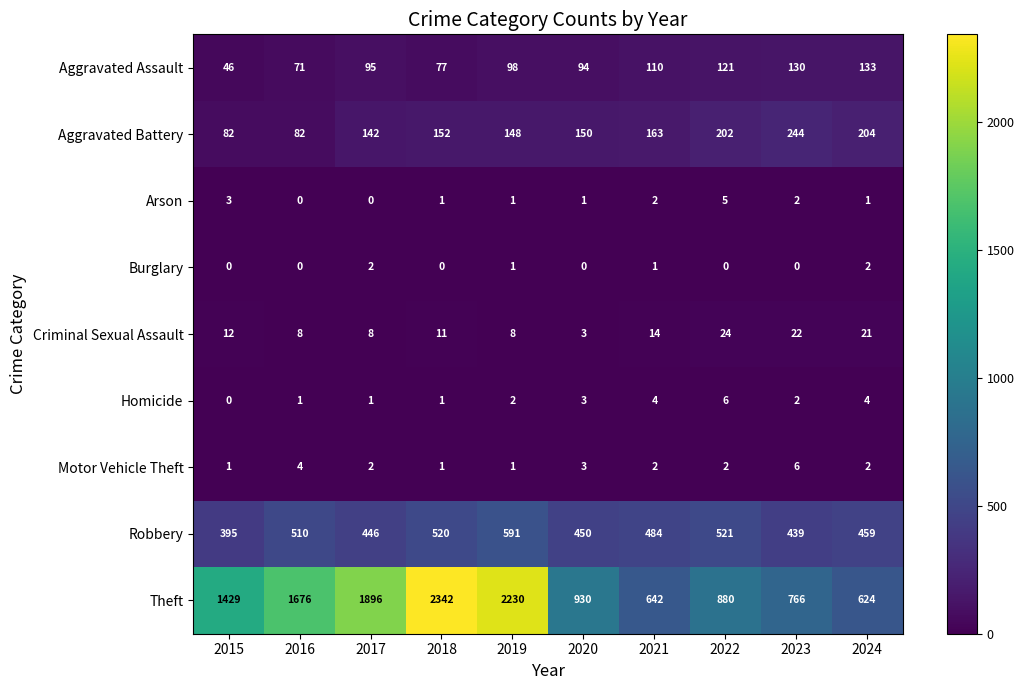

The Aggravated Assault series shows 94 at 2020. True or false?

True